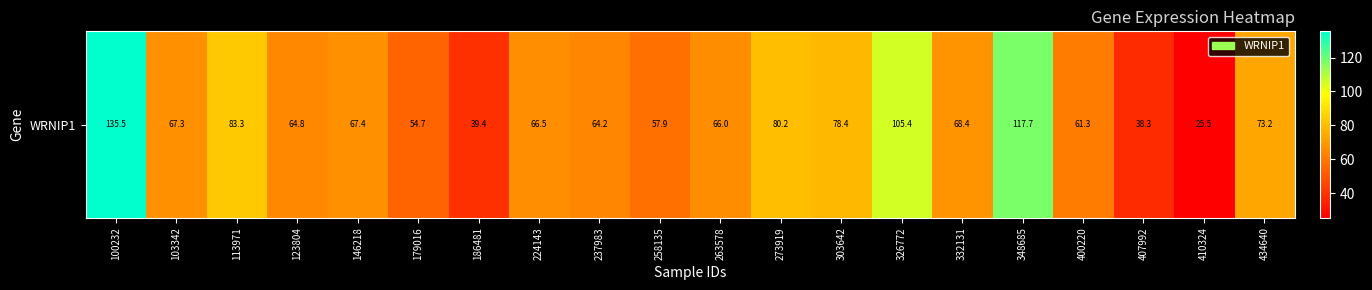

Where does the data first go above 67?

100232